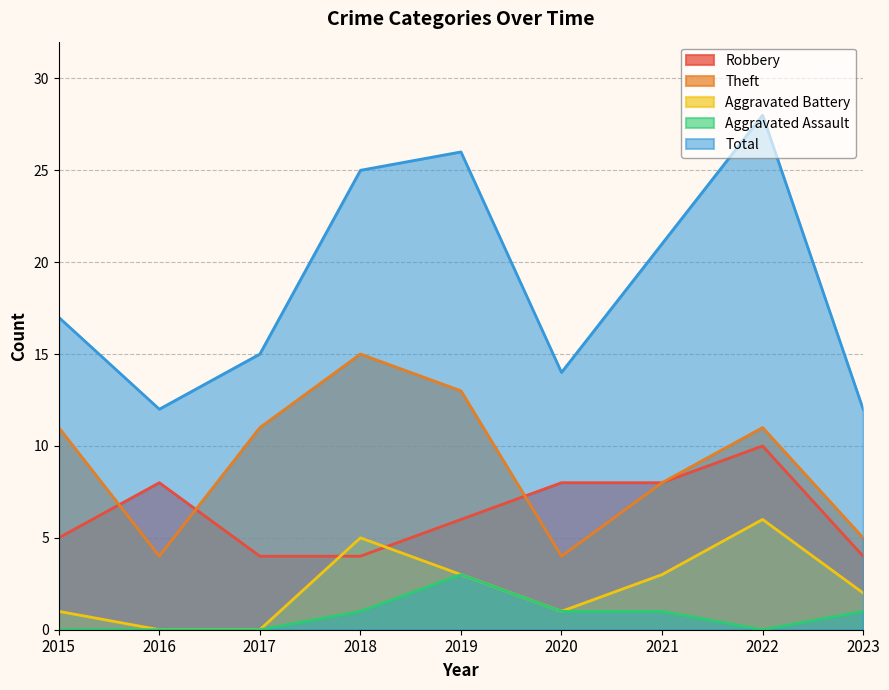

What is the approximate value of Aggravated Assault at 2020?

1